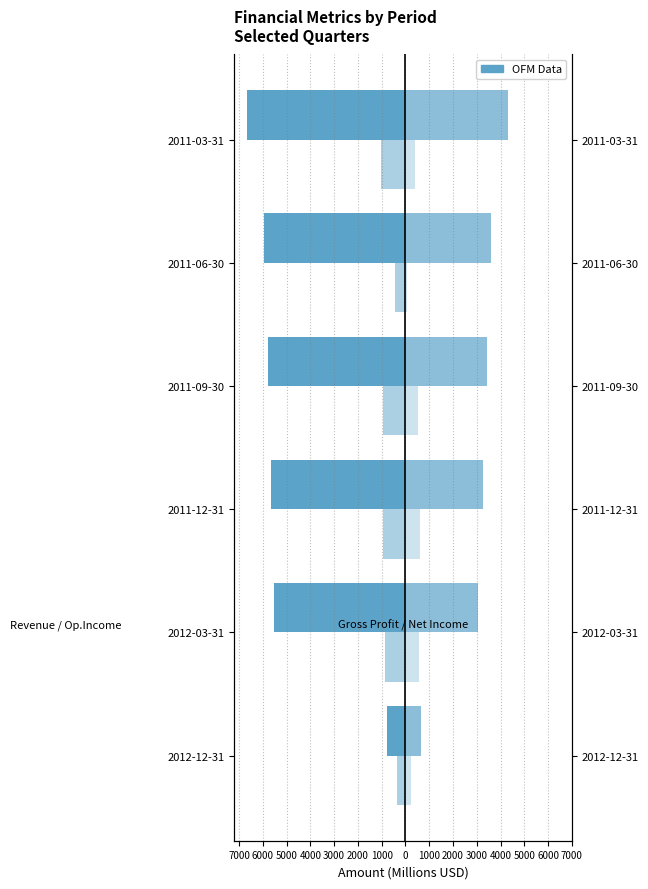

What is the sum of the Gross Profit (Right) values at 2011-09-30 and 2011-03-31?

7753.4